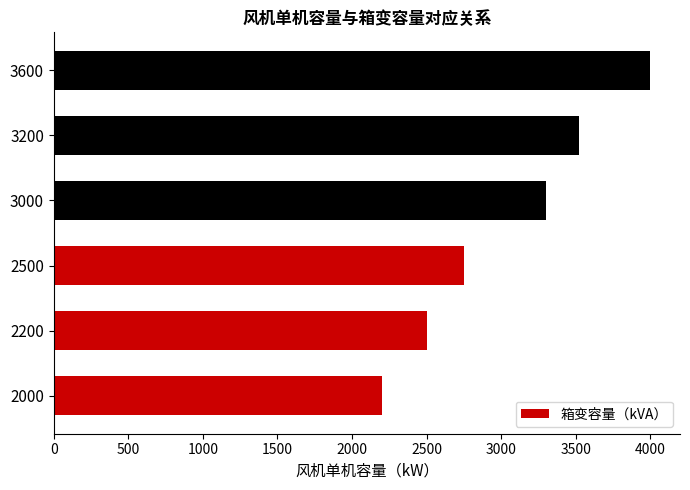

How many values are between 2500 and 3520?

4